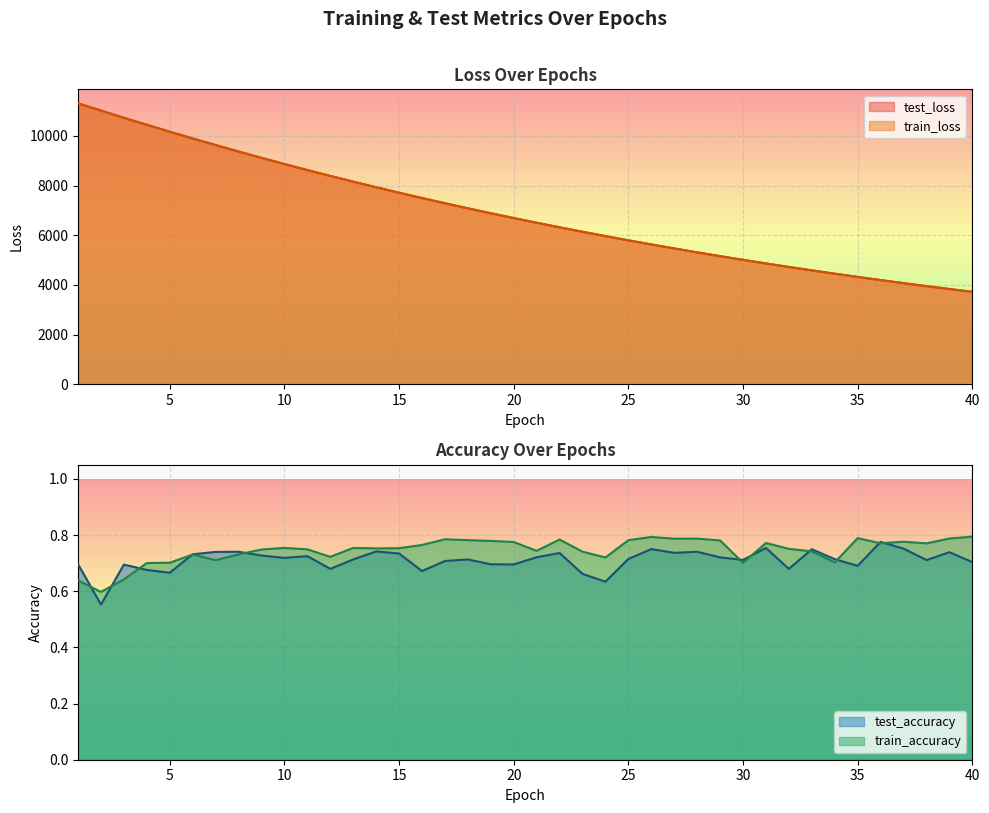

What are all the series names shown in the legend?

test_loss, train_loss, test_accuracy, train_accuracy